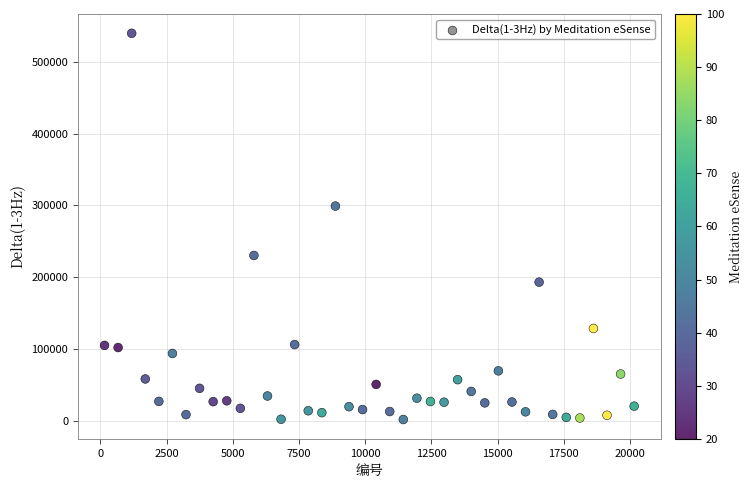

What Y value in the scatter plot is closest to 270766?

299124